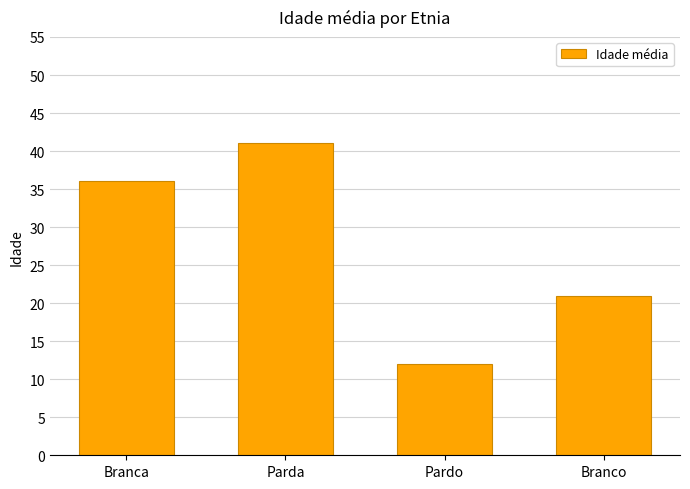

What position from the right is Branca?

4